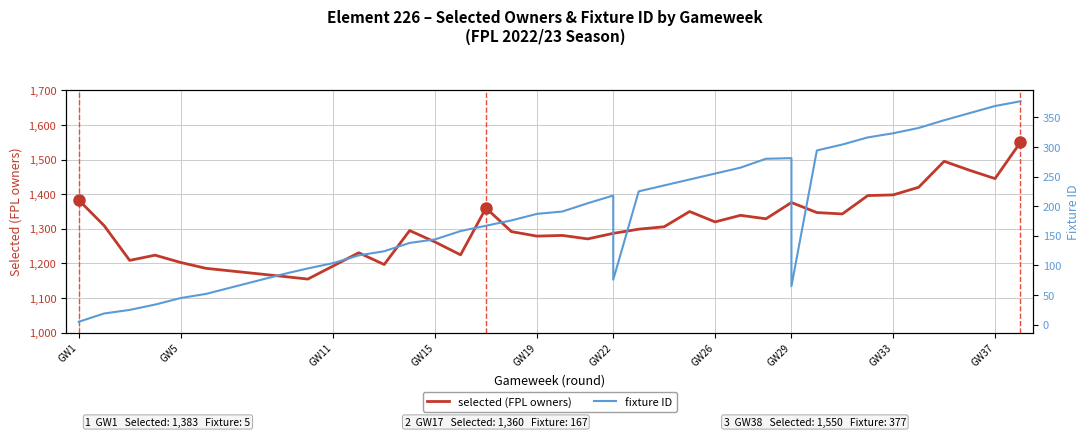

What is the value of the fixture ID point at the 30th from the left?

294